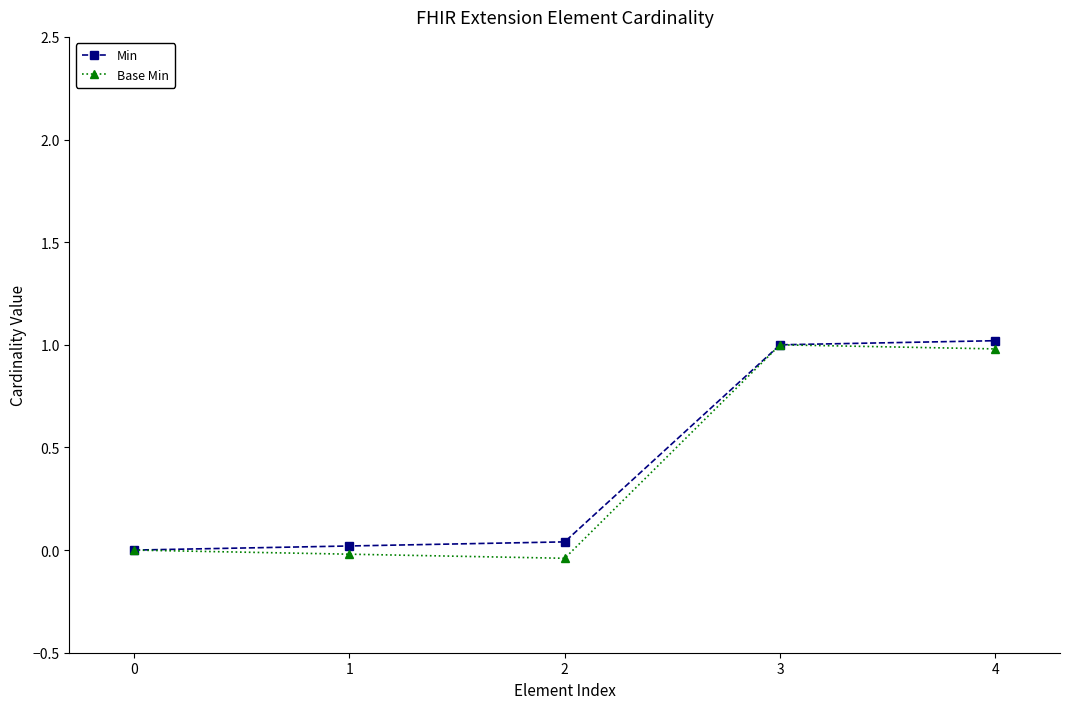

The value of Base Min at 4 is 1.0. True or false?

True